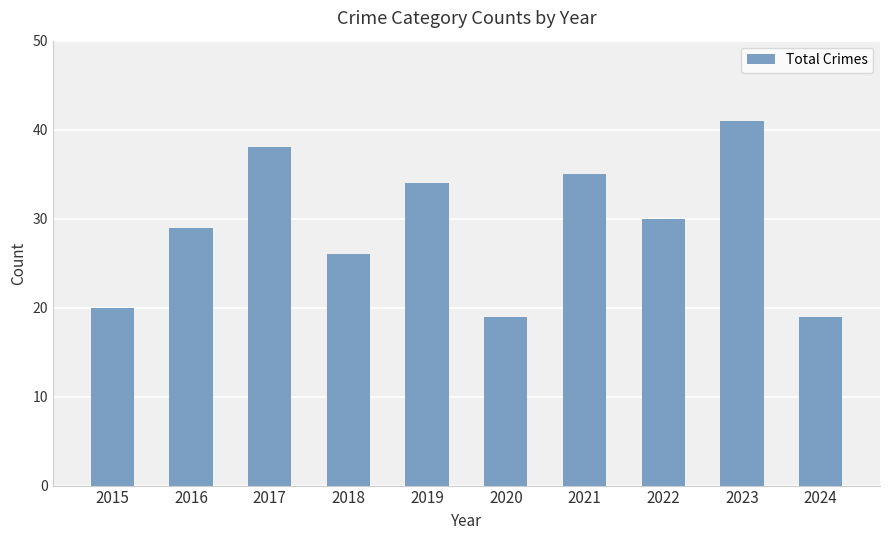

At which category does the chart reach its peak across all series?

2023